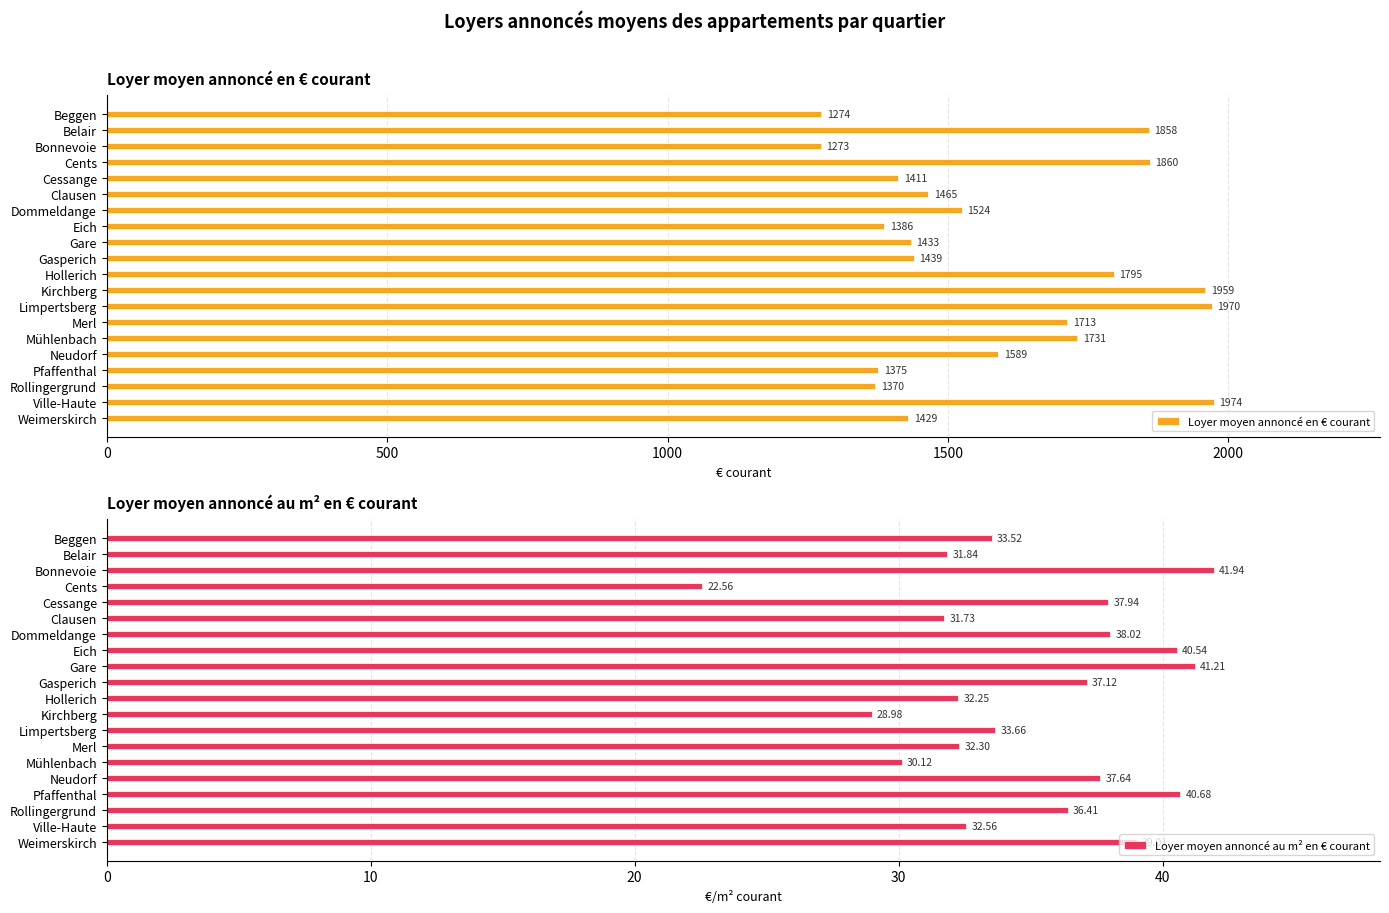

The value of Loyer moyen annoncé en € courant at Eich is 1386.1. True or false?

True